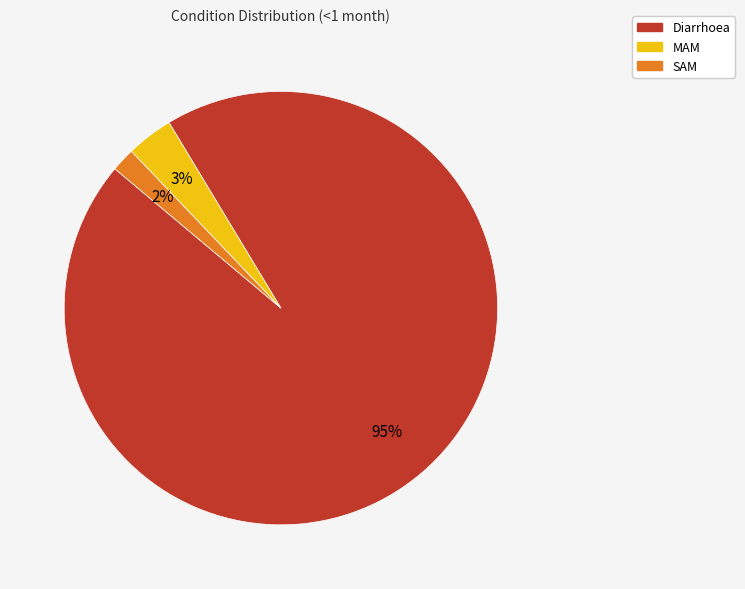

True or false: Diarrhoea accounts for 99% of the total.

False